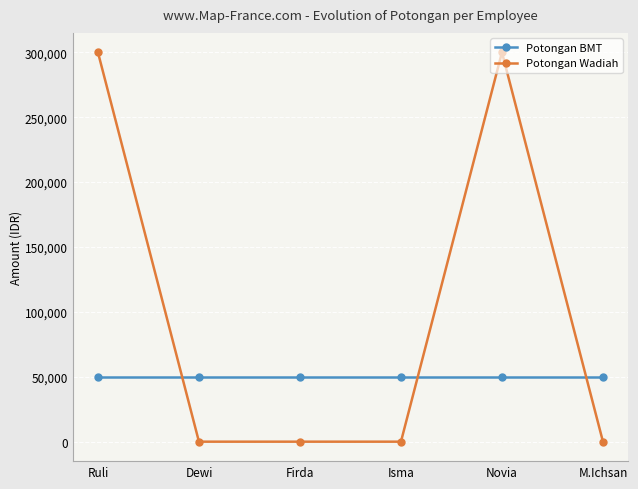

What is the maximum value for Potongan Wadiah?

300000